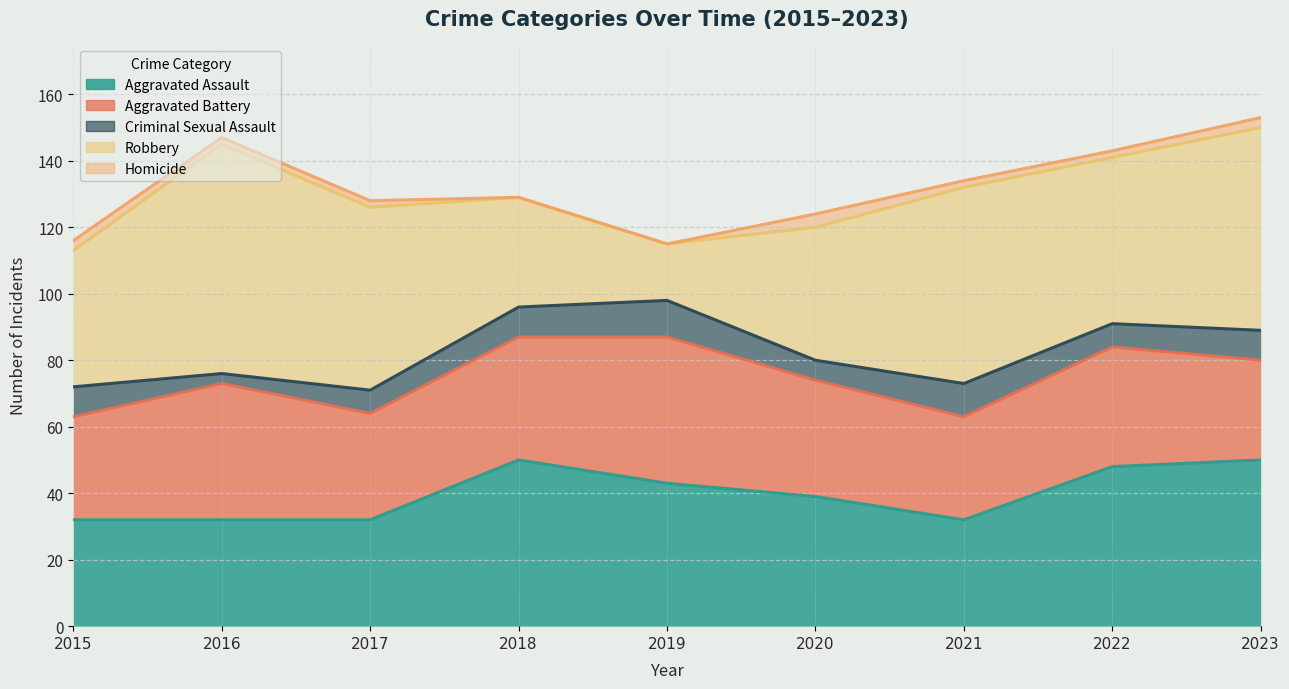

Reading left to right, what are all the values shown in this chart?

Aggravated Assault: 32	32	32	50	43	39	32	48	50
Aggravated Battery: 31	41	32	37	44	35	31	36	30
Criminal Sexual Assault: 9	3	7	9	11	6	10	7	9
Robbery: 41	69	55	33	17	40	59	50	61
Homicide: 3	2	2	0	0	4	2	2	3